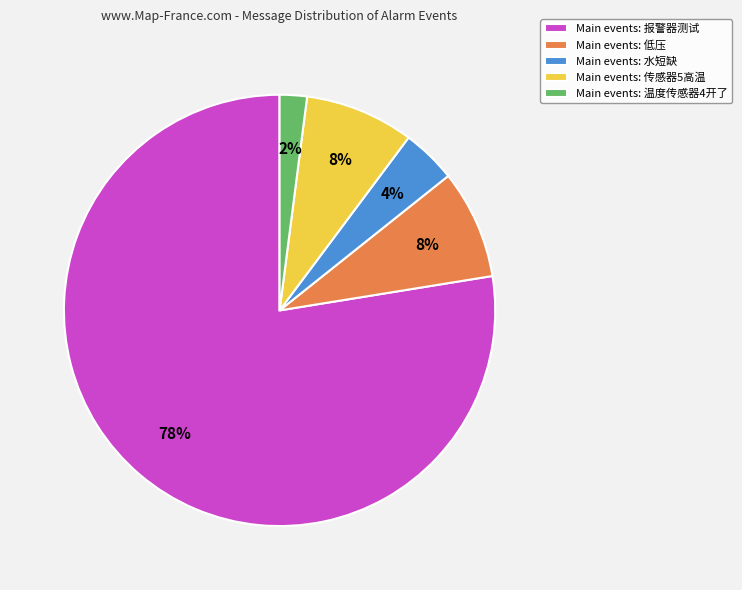

Is it true that Main events: 传感器5高温 is 8% of the pie?

True